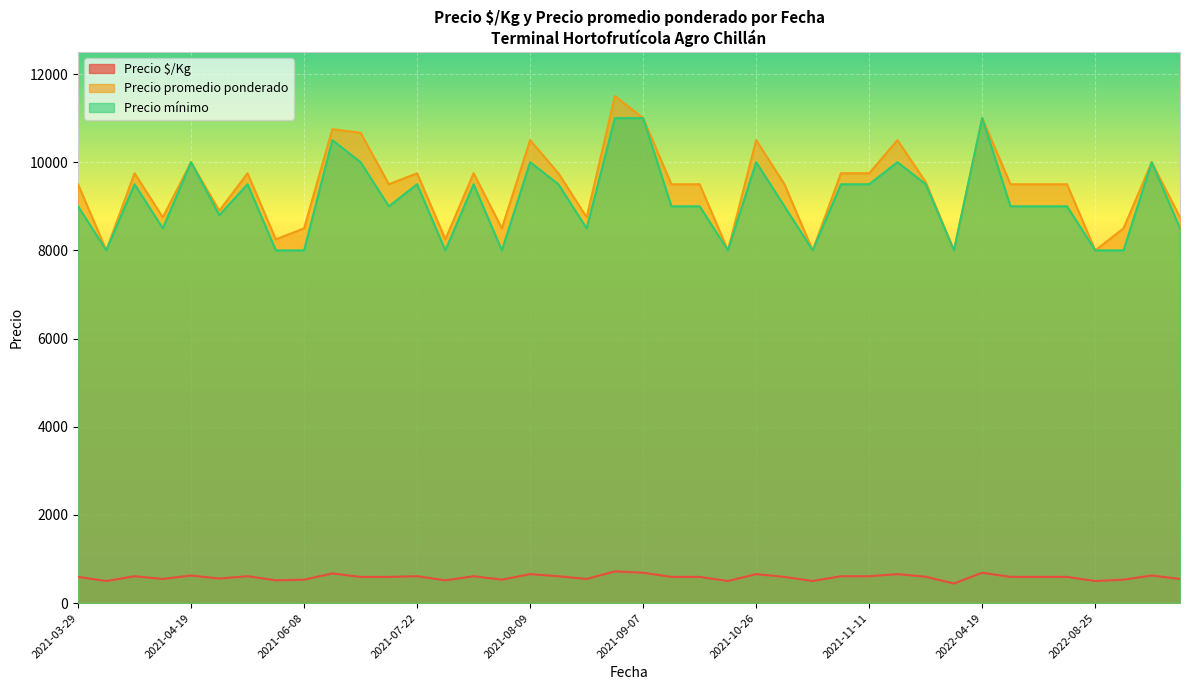

What is the spread (max minus min) of values at 2023-03-29?

9375